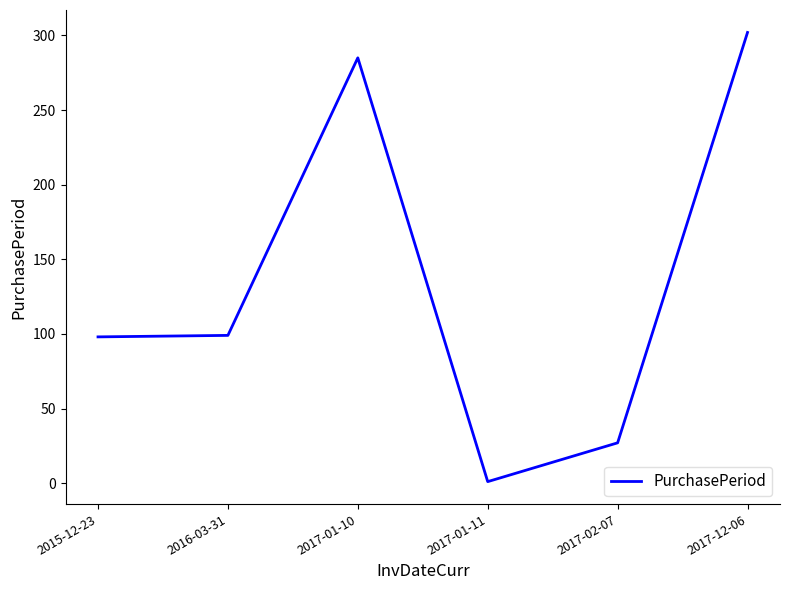

What is the difference between the maximum and minimum values?

301